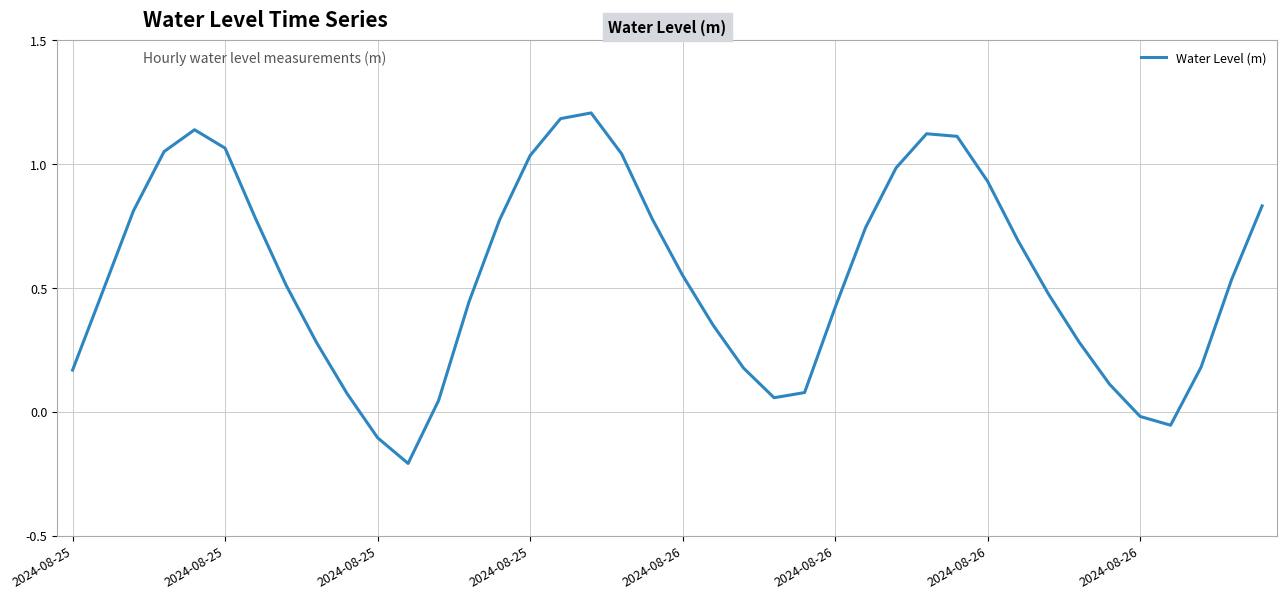

What is the difference between the maximum and minimum values?

1.4